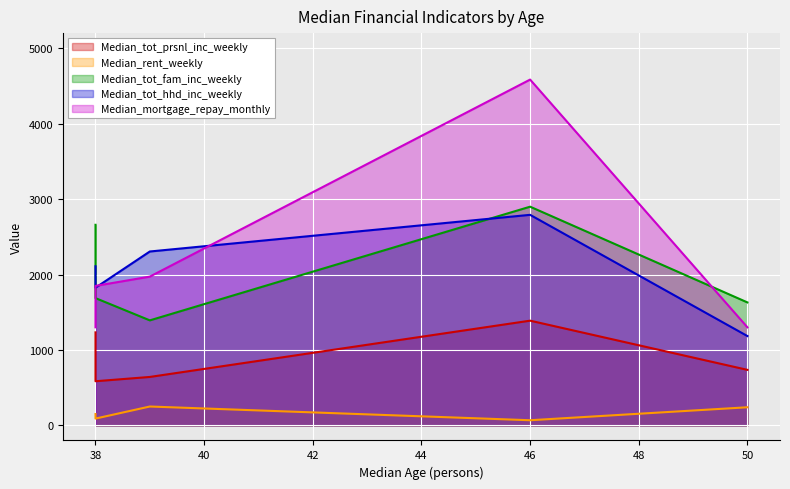

What is the total value across all series at 38?

7451